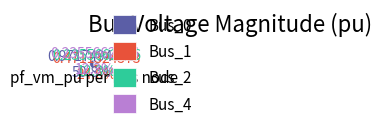

How many segments does this pie chart have?

4